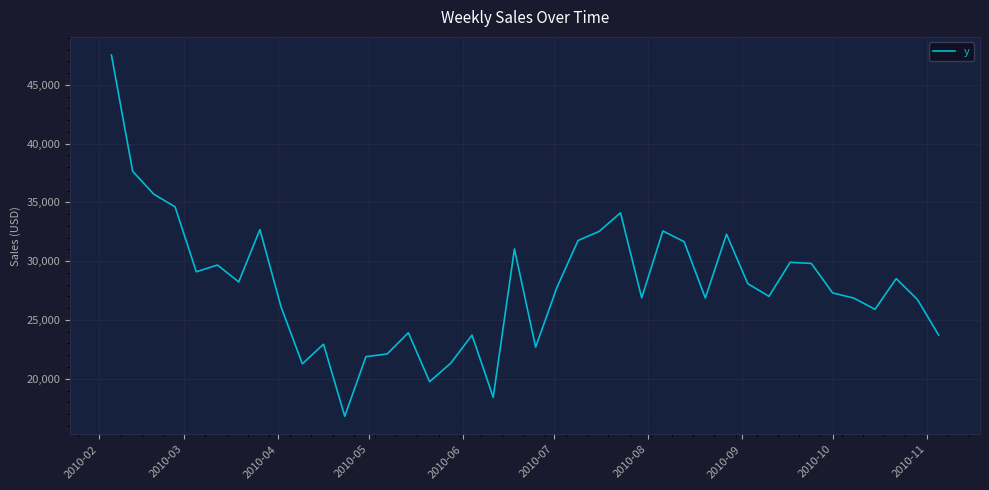

How many lines are shown in the chart?

1